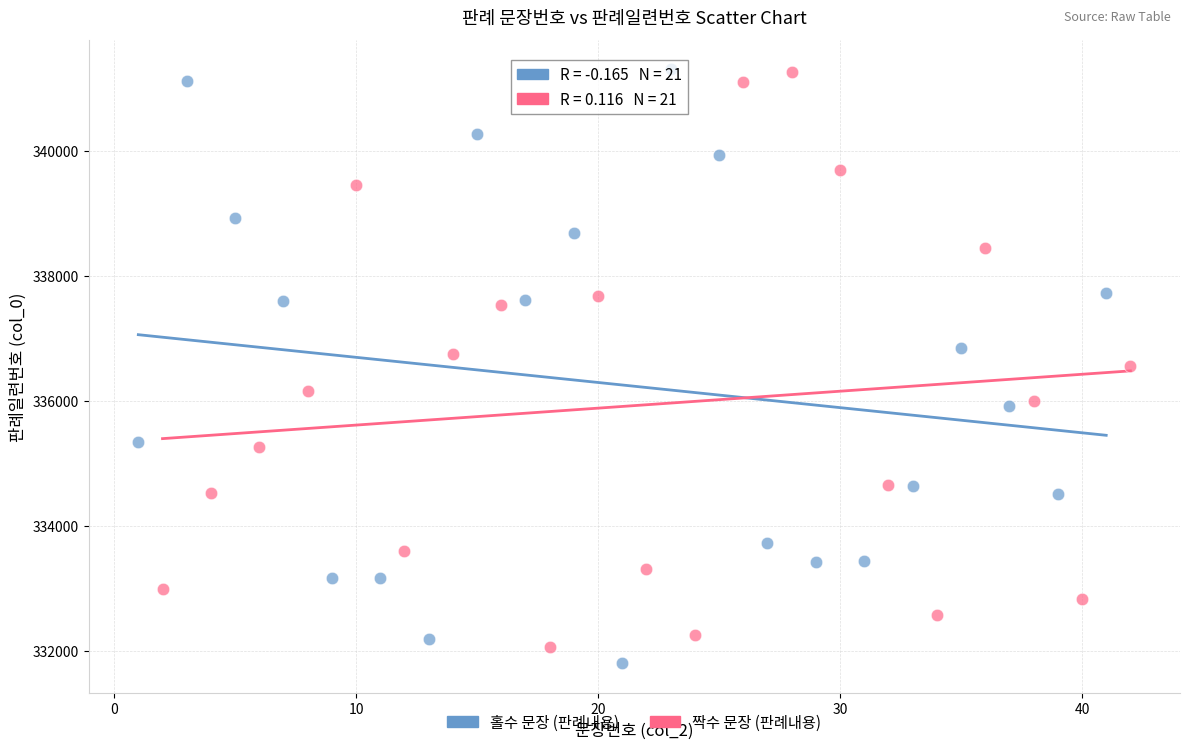

What are all the series names shown in the legend?

홀수 문장 (판례내용), 짝수 문장 (판례내용)